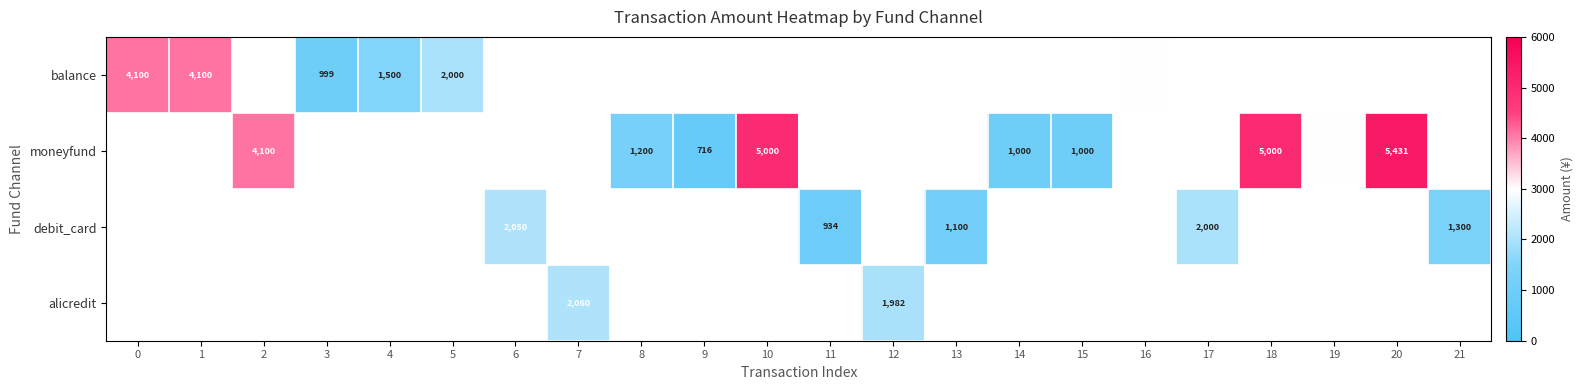

Is it true that alicredit equals 740 at 12?

False